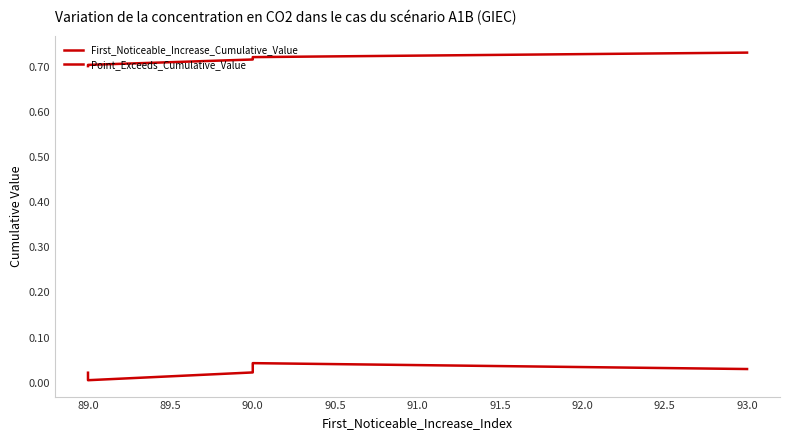

What is the sum of the Point_Exceeds_Cumulative_Value values at 89.0 and 90.0?

1.4